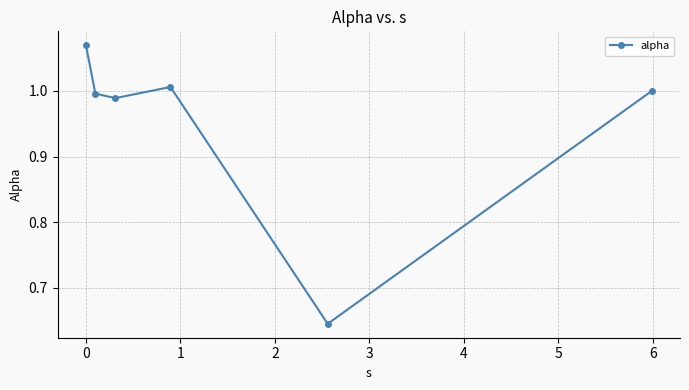

How many points are higher than both their immediate neighbors (excluding endpoints)?

1